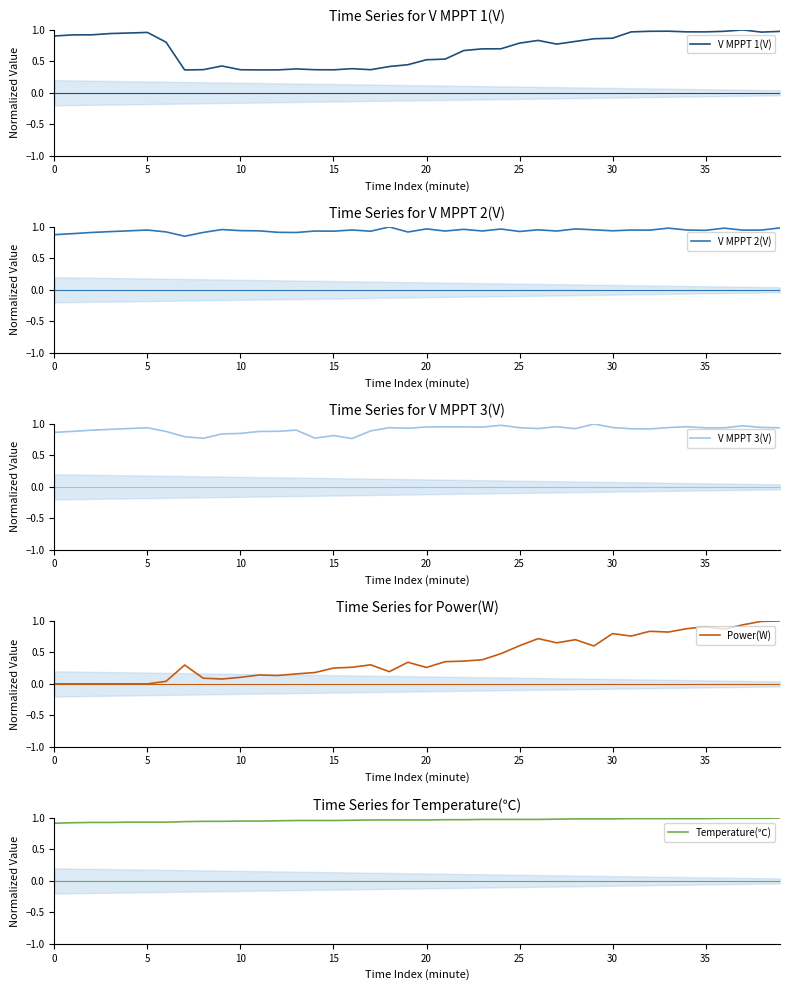

Which series changed the most between 15 and 38?

Power(W)